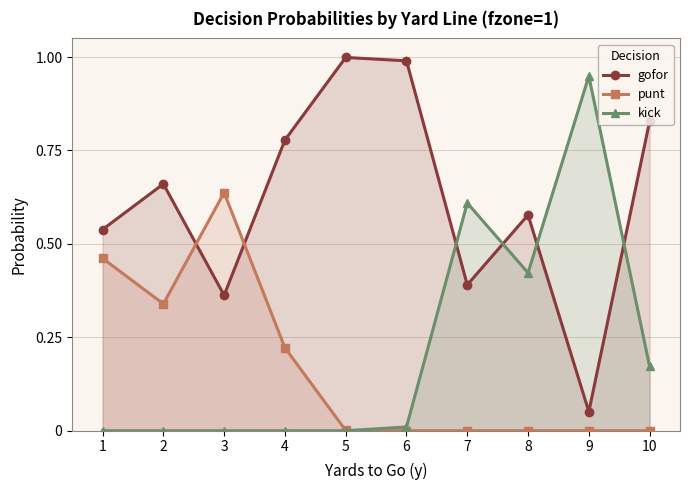

Where is the first local maximum for punt?

3